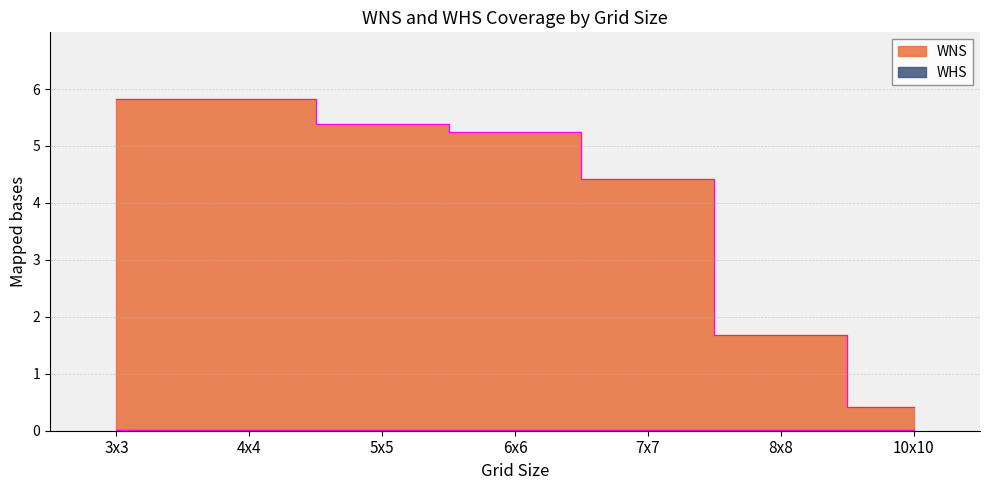

At which label does WNS reach its peak?

3x3